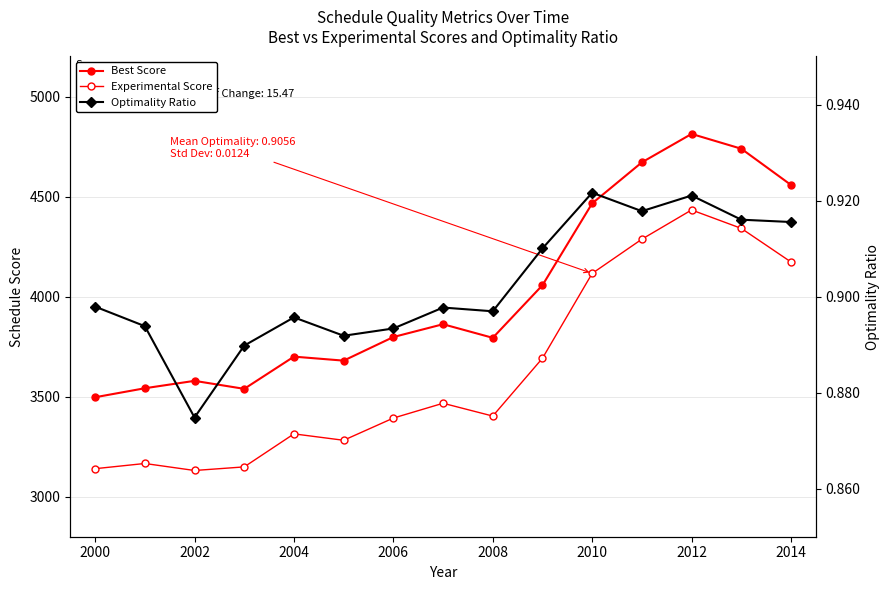

How many interior local valleys does the Optimality Ratio series have?

4